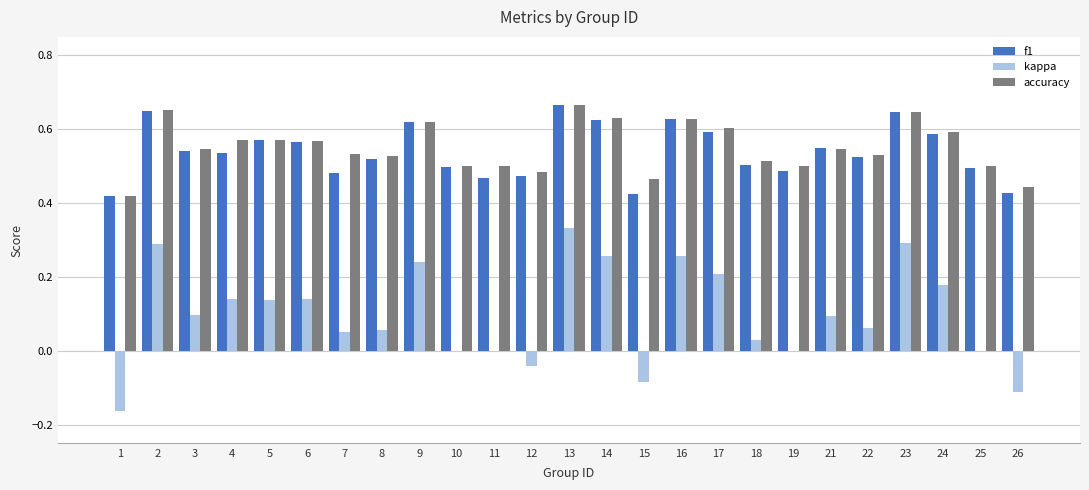

Is the value of f1 at 18 greater than the value of kappa at 11?

Yes